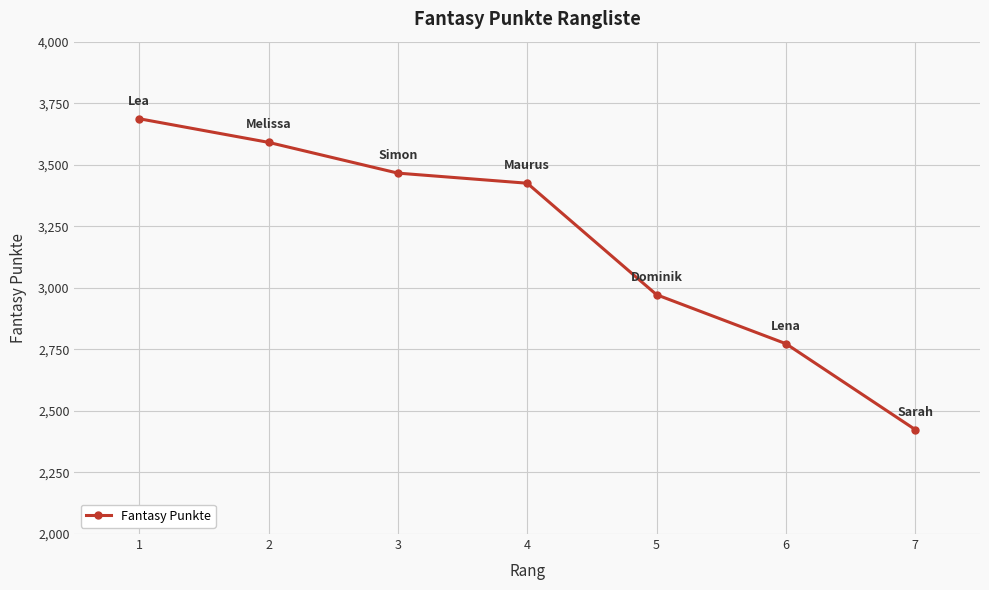

List the labels in order of value, smallest first.

7, 6, 5, 4, 3, 2, 1